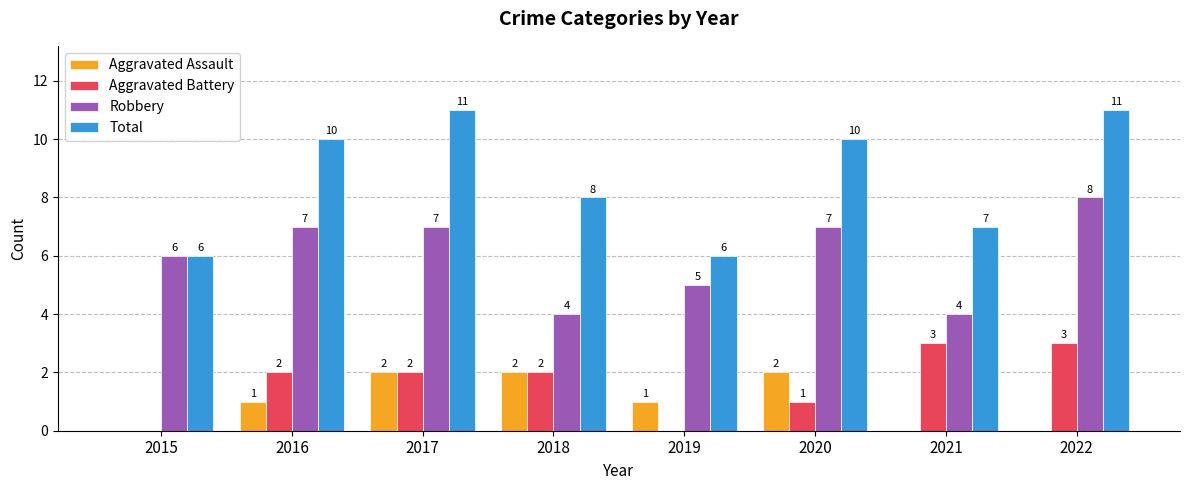

Are the bars grouped side by side (vs. stacked)?

Yes